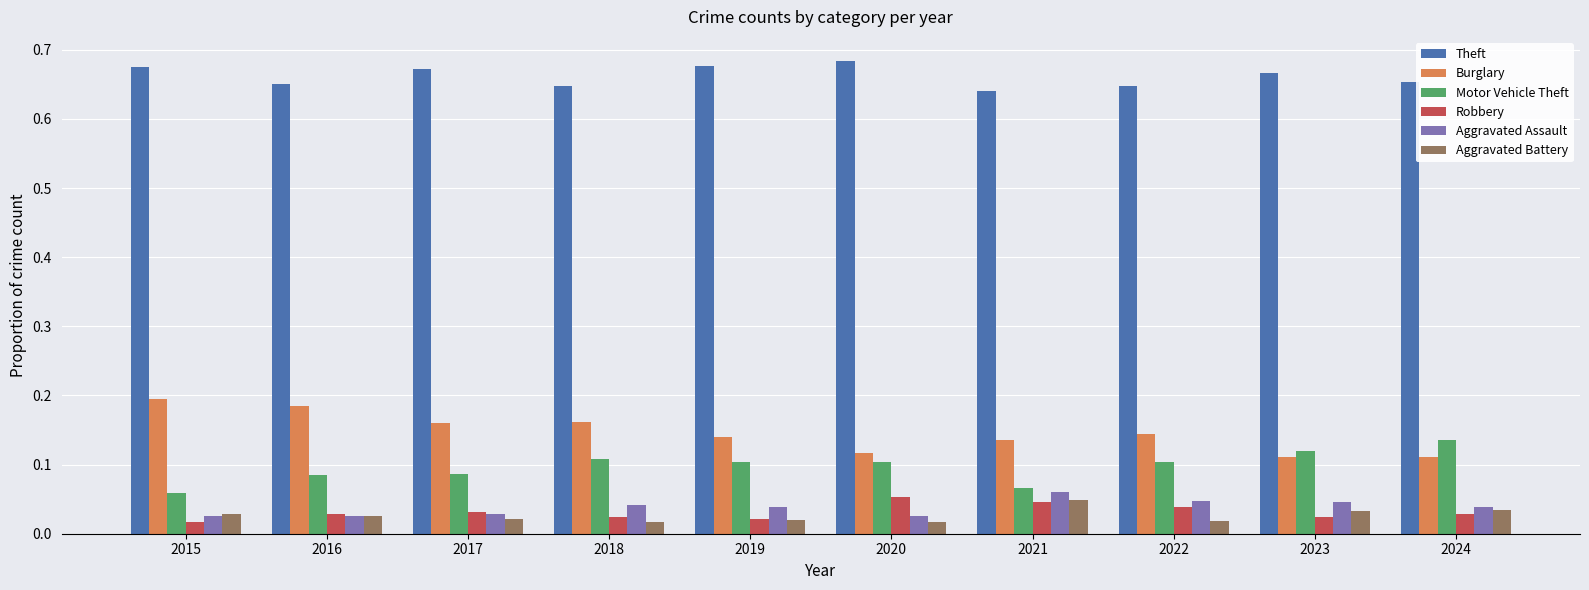

Count the Aggravated Assault values in the range 0 to 1.

10